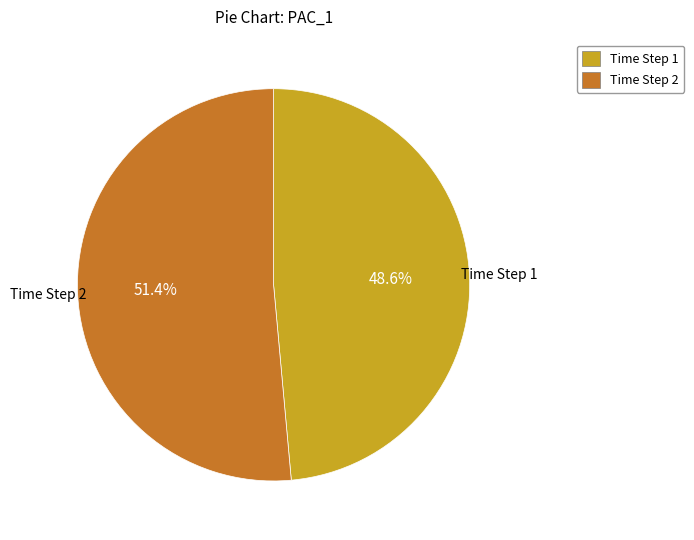

How many segments does this pie chart have?

2